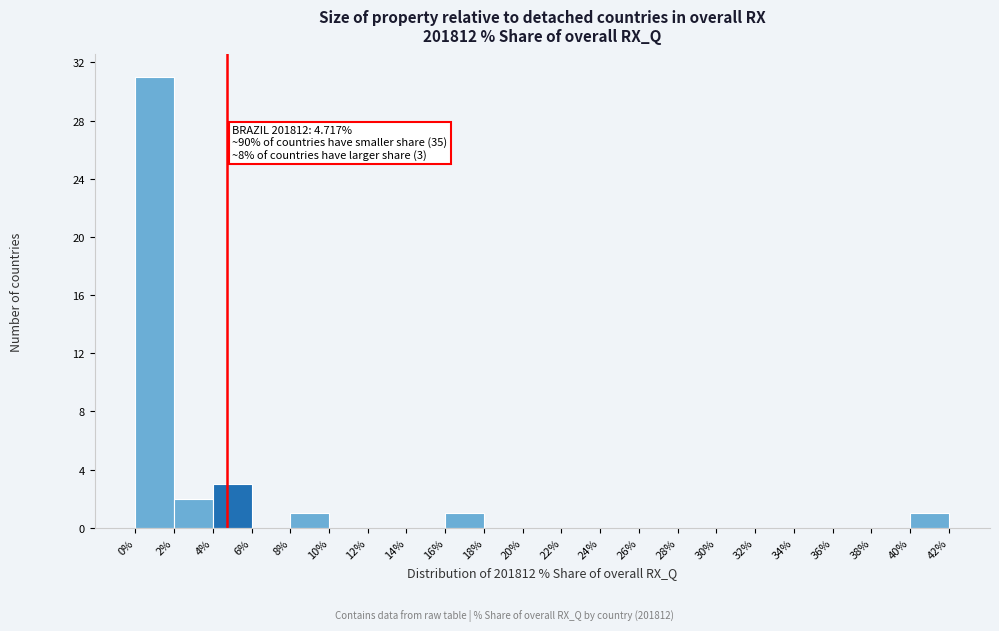

Which range on the x-axis has the tallest bar?

0% to 2%